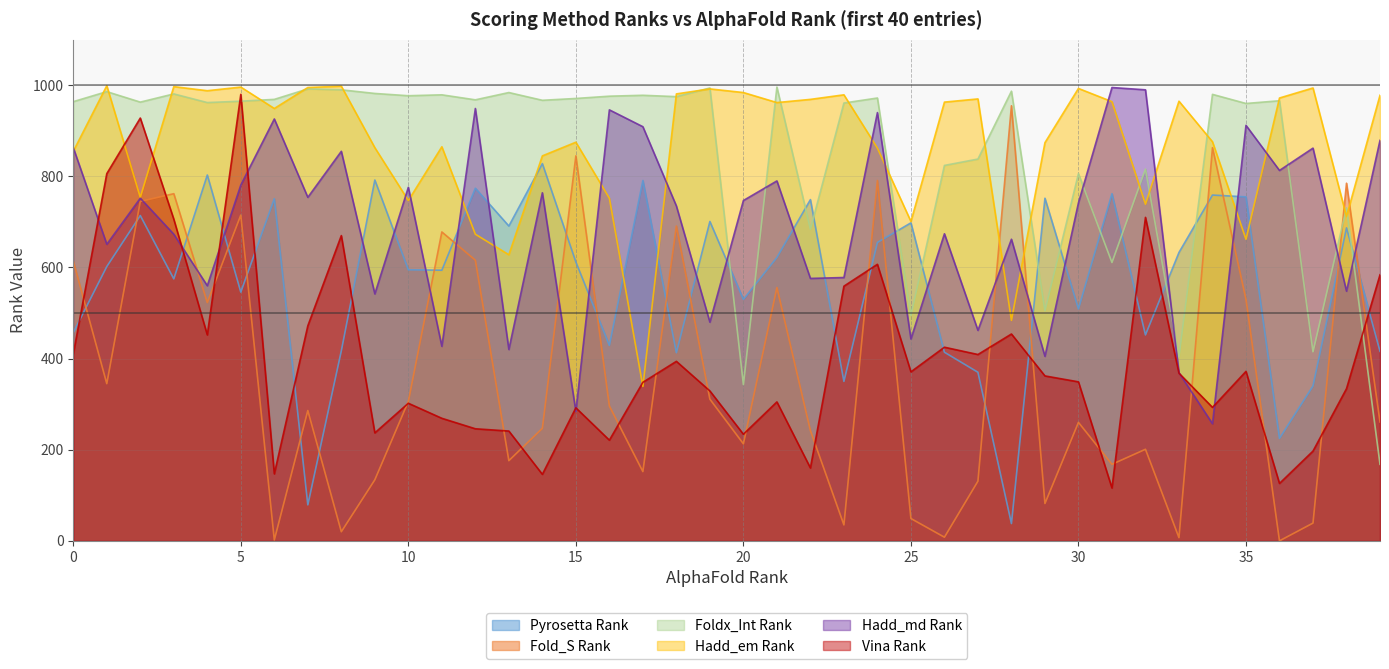

How many intersections are there between Foldx_Int Rank and Vina Rank?

3